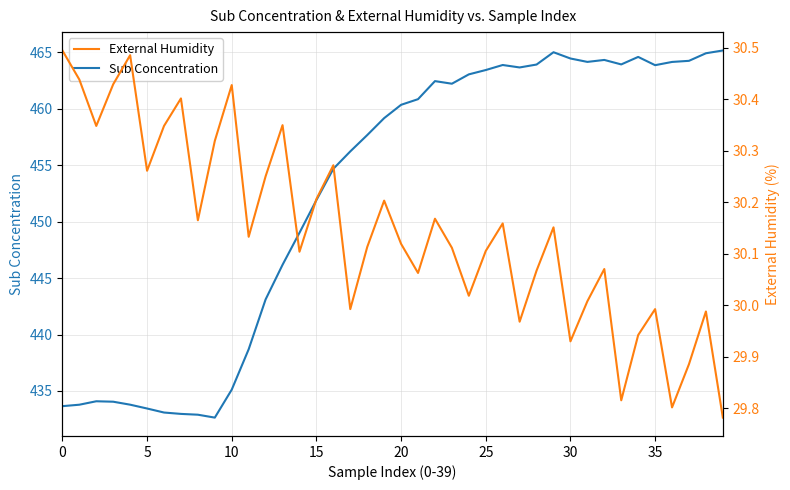

At 17, list the series in order from largest to smallest.

Sub Concentration, External Humidity